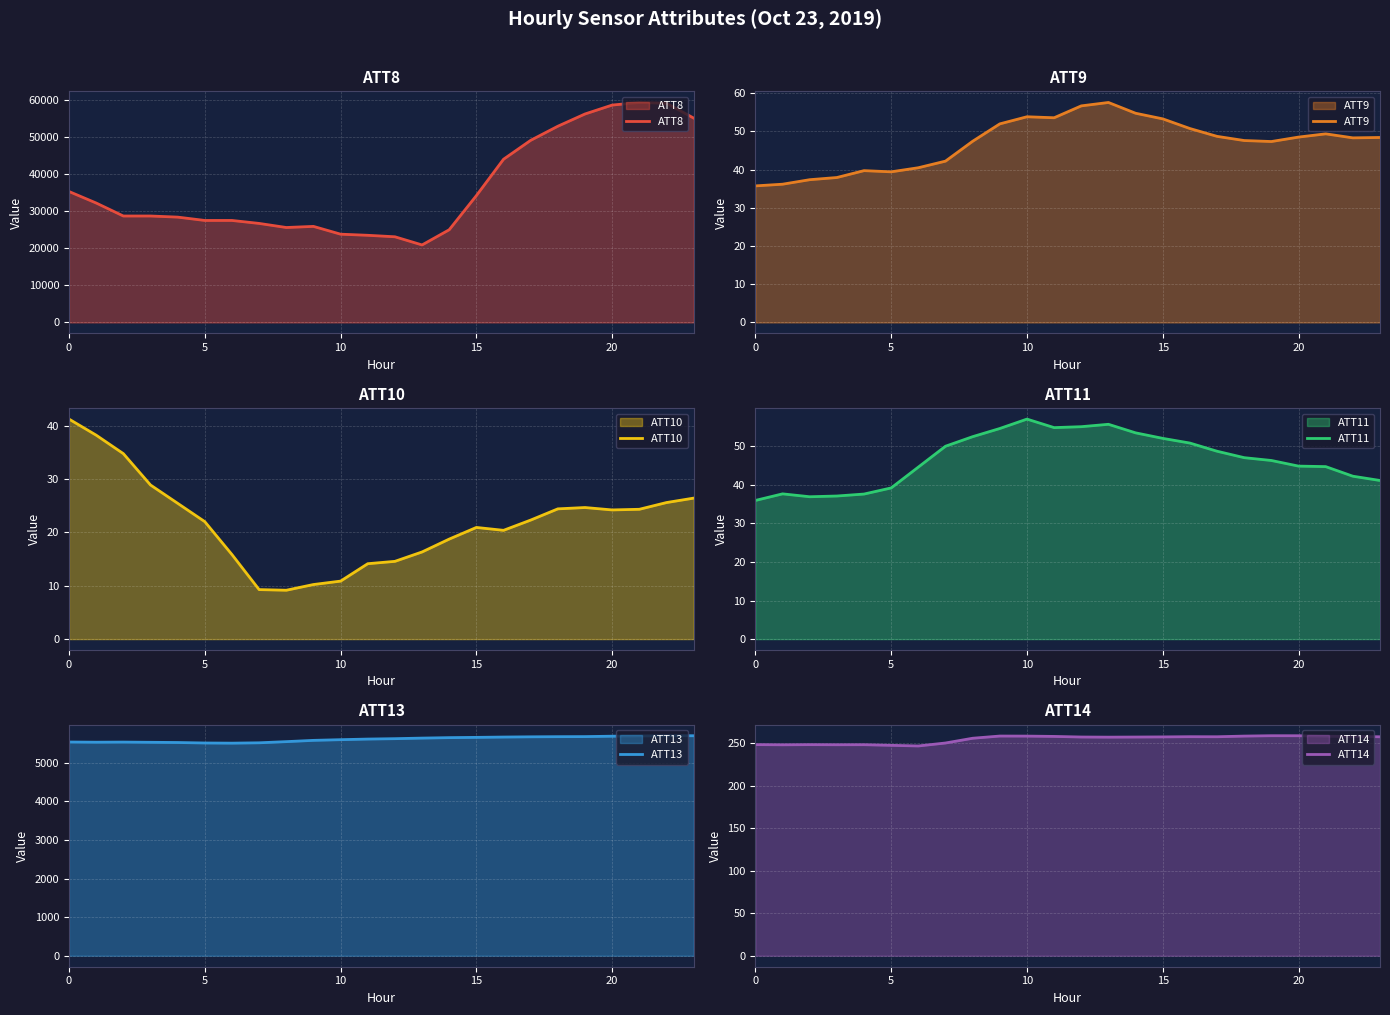

Reading left to right, transcribe all the data shown in this chart.

ATT8: 35300.0	32200.0	28700.0	28700.0	28400.0	27500.0	27500.0	26700.0	25600.0	25900.0	23800.0	23500.0	23100.0	20900.0	25000.0	34200.0	44000.0	49100.0	52900.0	56200.0	58600.0	59300.0	59100.0	55100.0
ATT9: 35.8	36.2	37.4	37.9	39.7	39.4	40.5	42.2	47.4	52.0	53.8	53.6	56.7	57.6	54.8	53.3	50.8	48.7	47.6	47.4	48.5	49.4	48.3	48.4
ATT10: 41.2	38.2	34.7	28.9	25.4	22.0	15.8	9.3	9.2	10.2	10.9	14.1	14.6	16.3	18.7	20.9	20.4	22.3	24.4	24.6	24.2	24.3	25.6	26.4
ATT11: 36.0	37.7	36.9	37.1	37.6	39.2	44.6	50.0	52.5	54.6	57.1	54.9	55.1	55.7	53.5	52.1	50.9	48.8	47.1	46.4	44.9	44.8	42.3	41.2
ATT13: 5540.7	5535.7	5538.9	5533.3	5527.9	5515.5	5511.3	5520.4	5550.4	5583.5	5601.2	5617.1	5627.2	5642.2	5654.2	5661.1	5669.4	5675.4	5679.1	5681.0	5691.5	5697.3	5704.0	5703.3
ATT14: 248.7	248.4	248.6	248.5	248.5	247.8	247.1	250.5	256.1	258.7	258.7	258.3	257.6	257.4	257.6	257.7	258.0	257.9	258.7	259.1	259.1	258.5	258.3	257.9